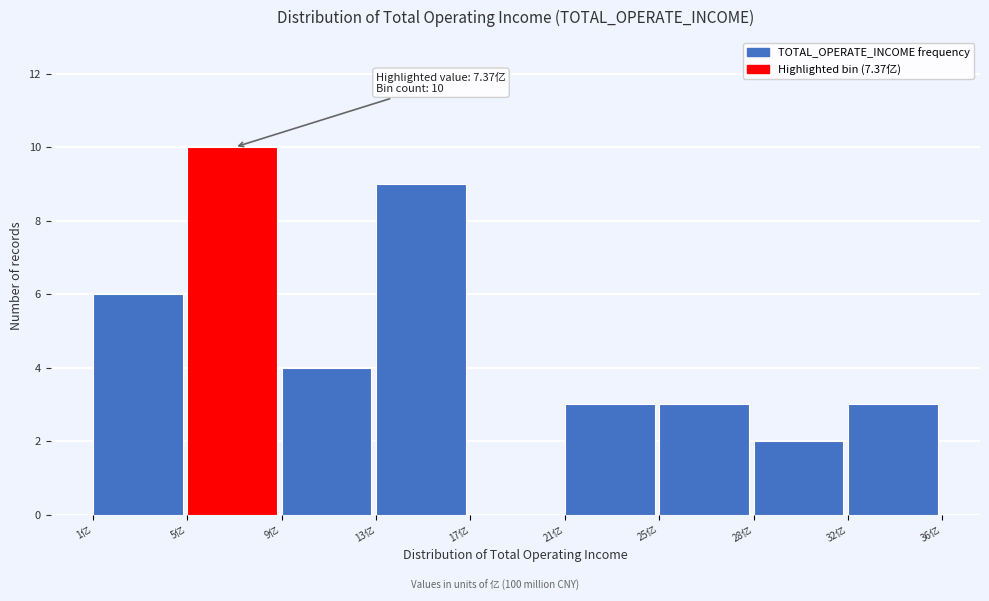

Reading left to right, what are all the values shown in this chart?

1亿=6	5亿=10	9亿=4	13亿=9	17亿=0	21亿=3	25亿=3	28亿=2	32亿=3